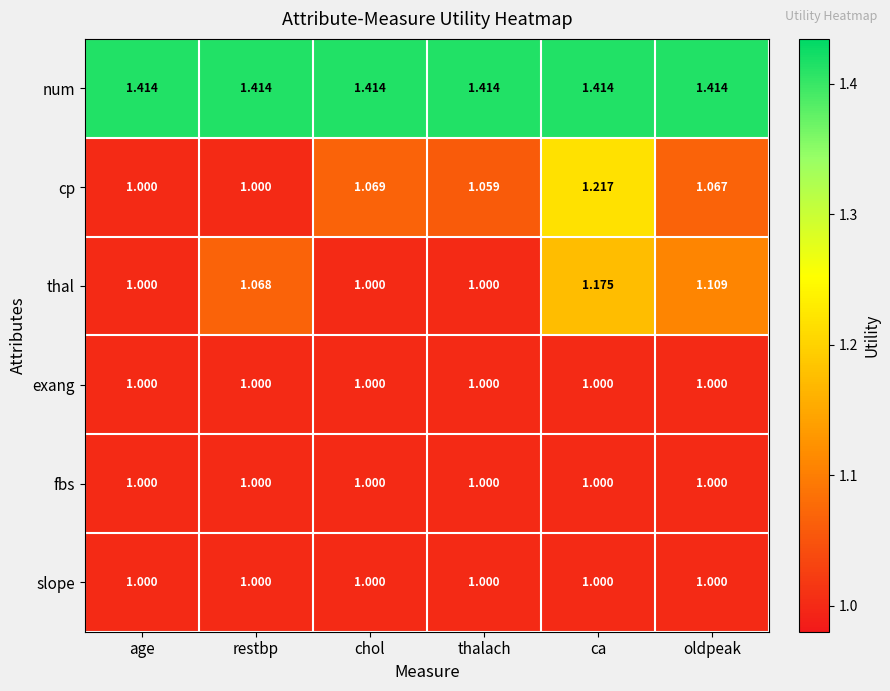

Which category has the highest value in the thal series?

ca